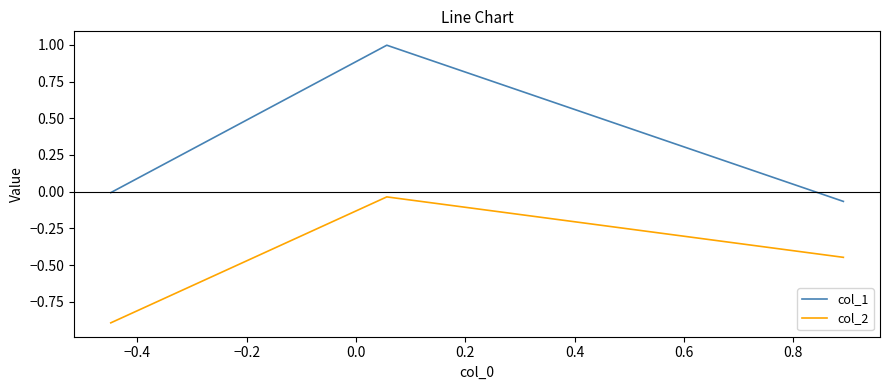

What is the minimum value shown in the chart?

-0.9